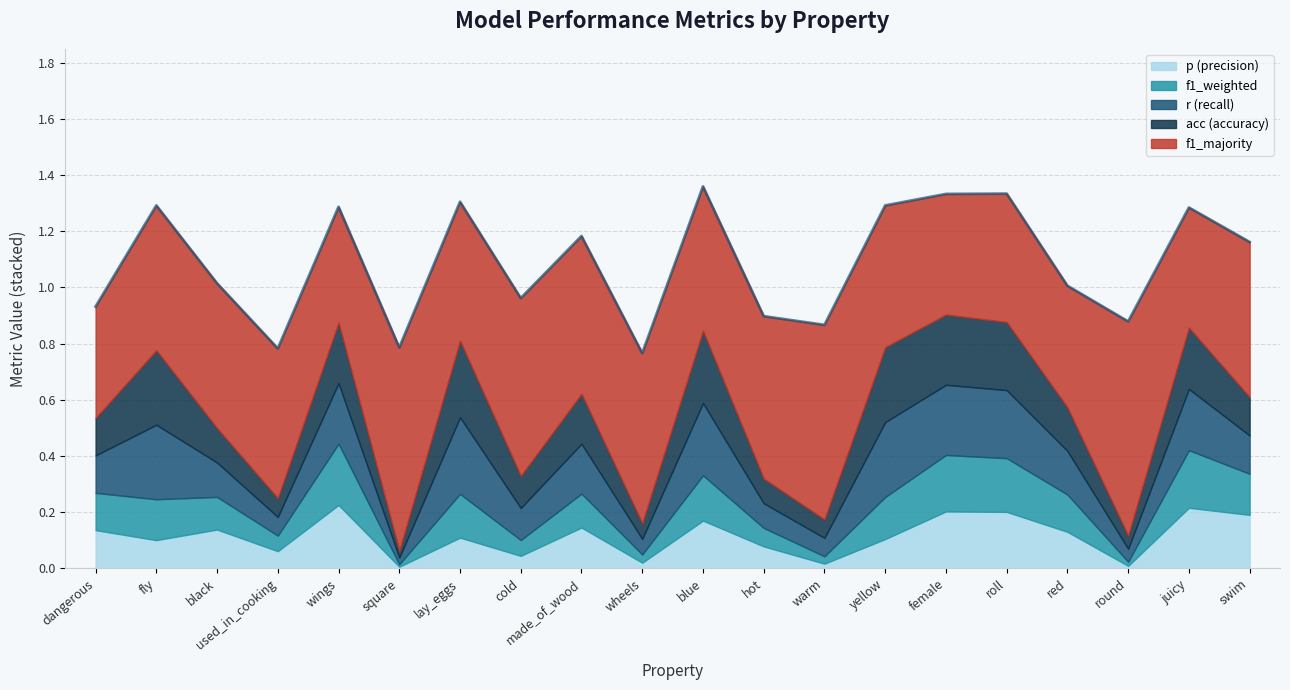

Is it true that p equals 0.1 at yellow?

False